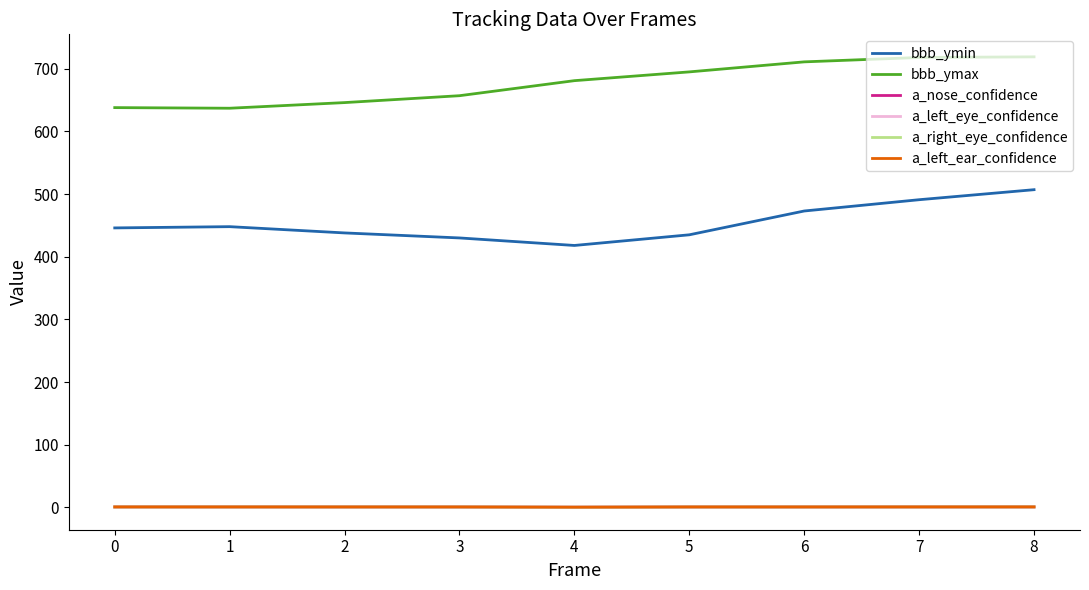

True or false: bbb_ymin and a_left_eye_confidence cross at least once.

False